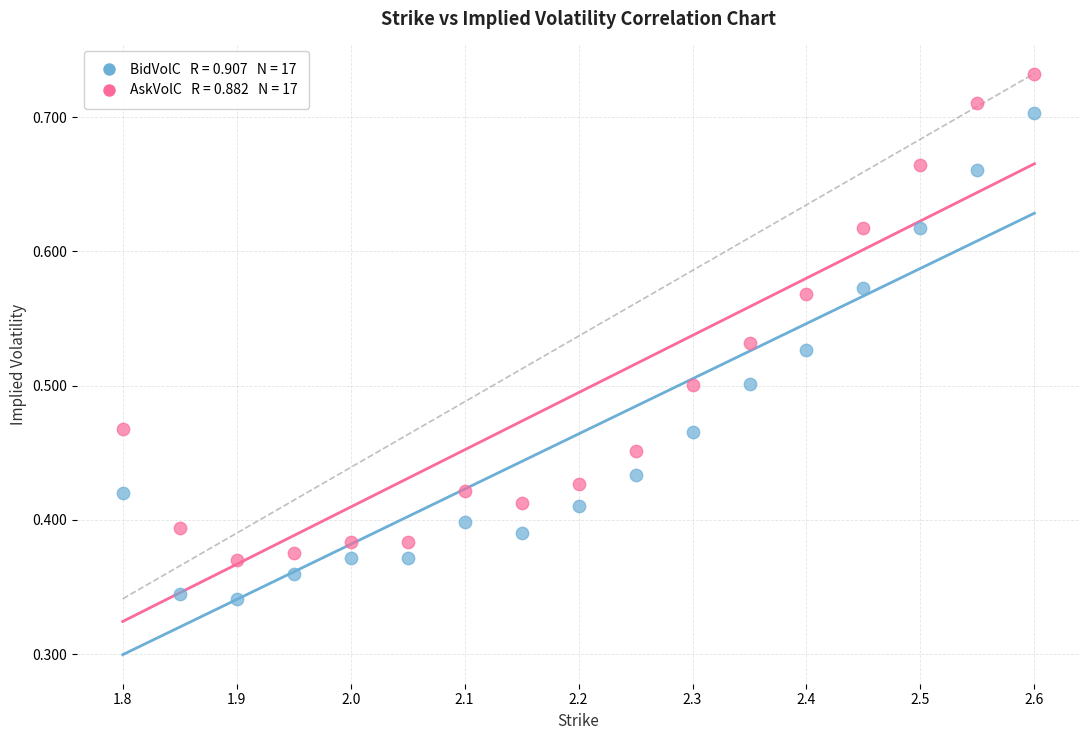

Across all data points, what is the range of X values (max minus min)?

0.8